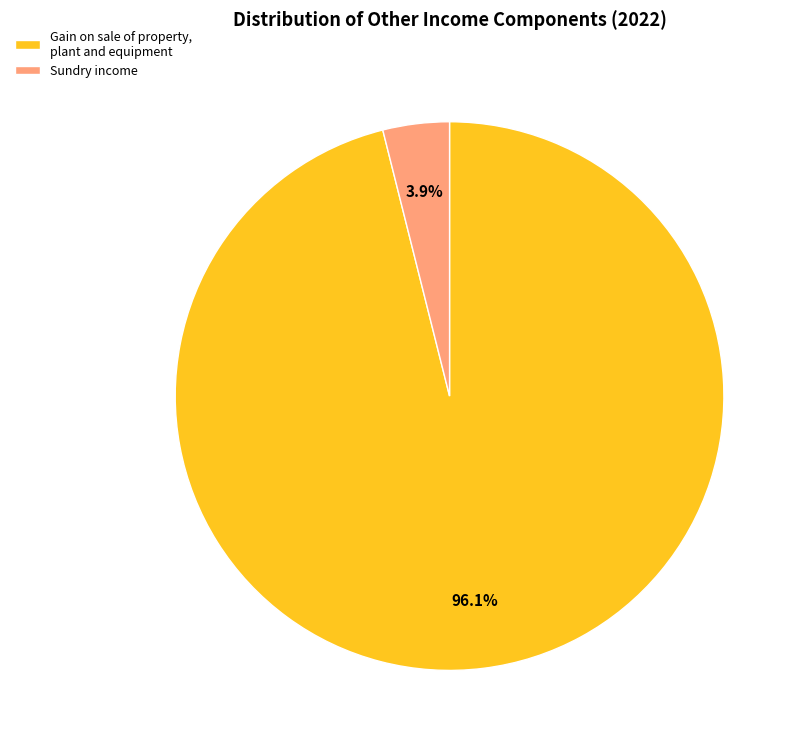

Which slice represents more than half of the pie?

Gain on sale of property, plant and equipment